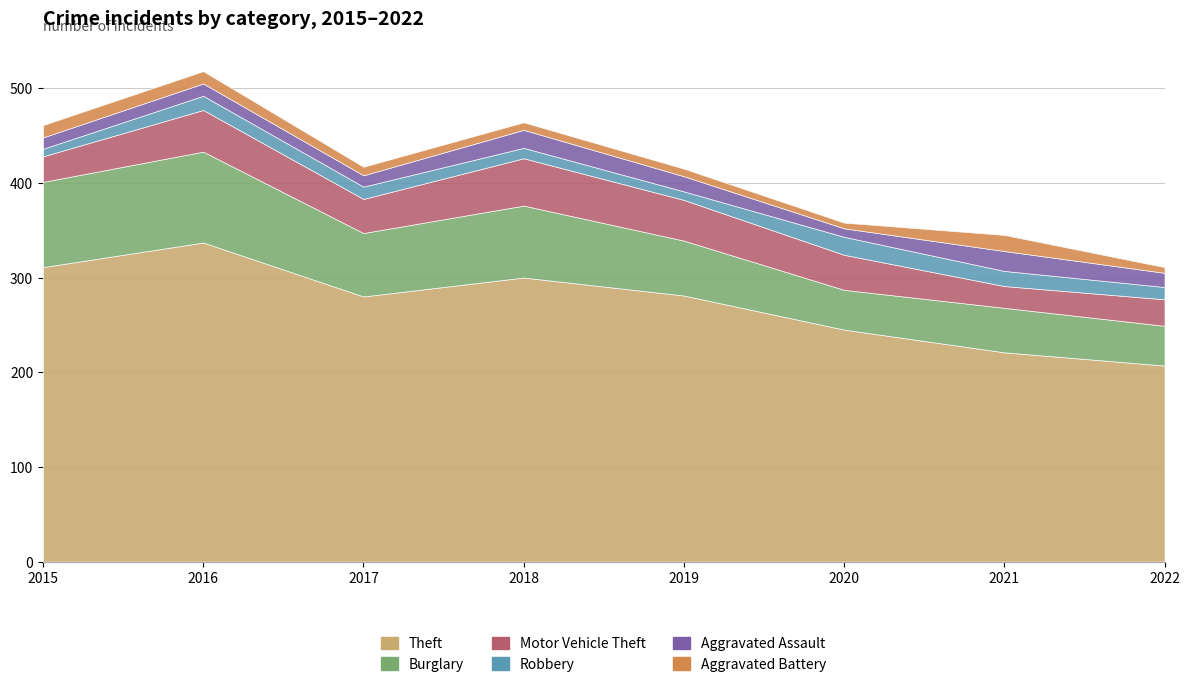

True or false: Aggravated Battery and Aggravated Assault cross at least once.

False